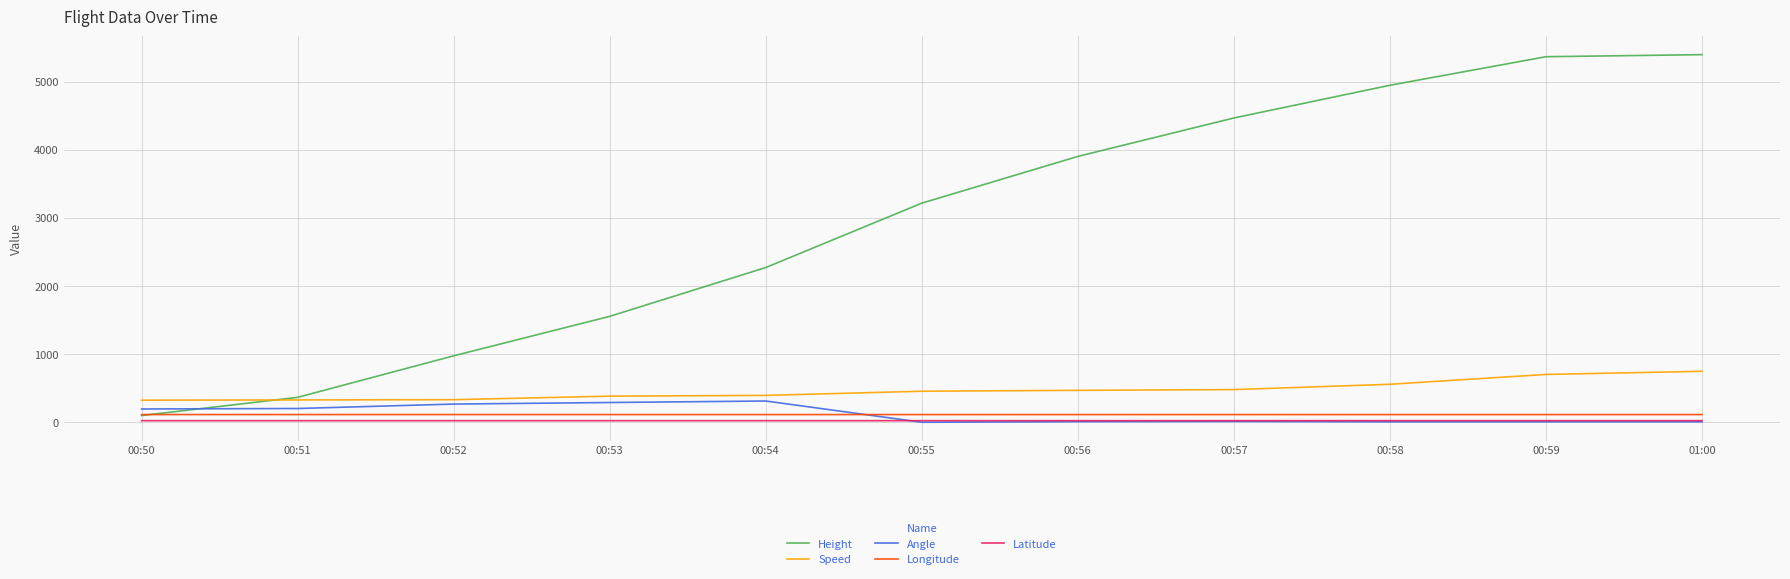

Rank the series by their maximum value, from highest to lowest.

Height, Speed, Angle, Longitude, Latitude